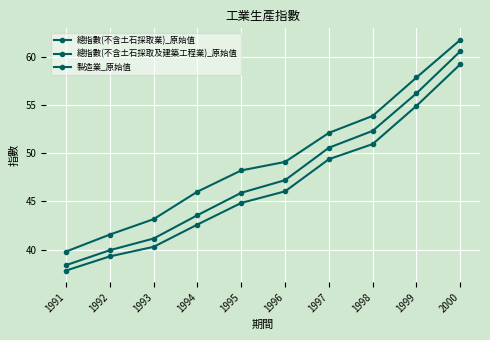

True or false: 總指數(不含土石採取及建築工程業)_原始值 and 製造業_原始值 cross at least once.

False